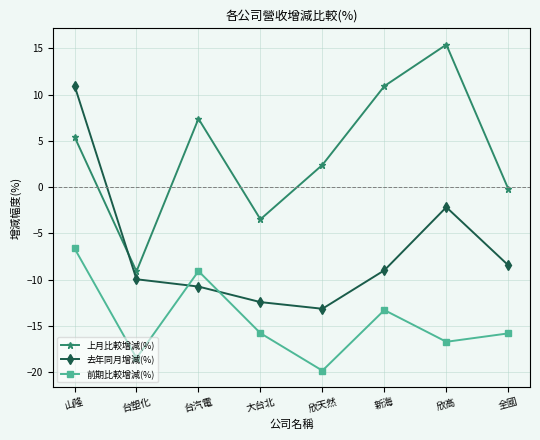

At which category is the sum across all series the highest?

山隆